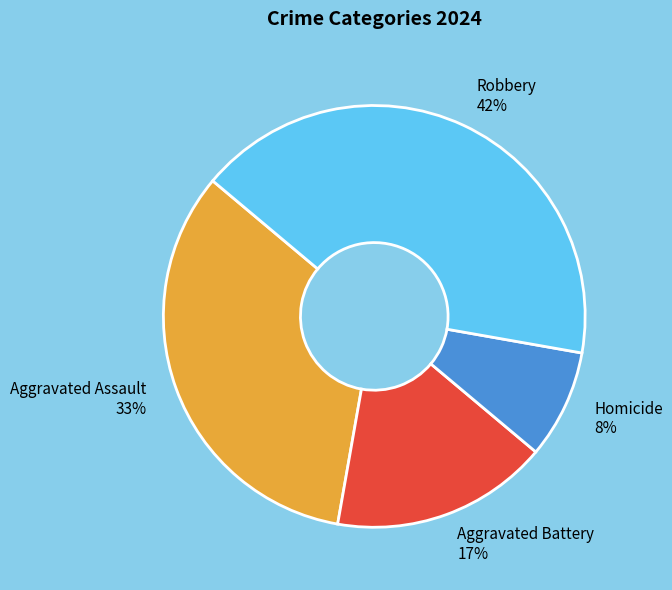

Does Homicide represent more than half of the total?

No